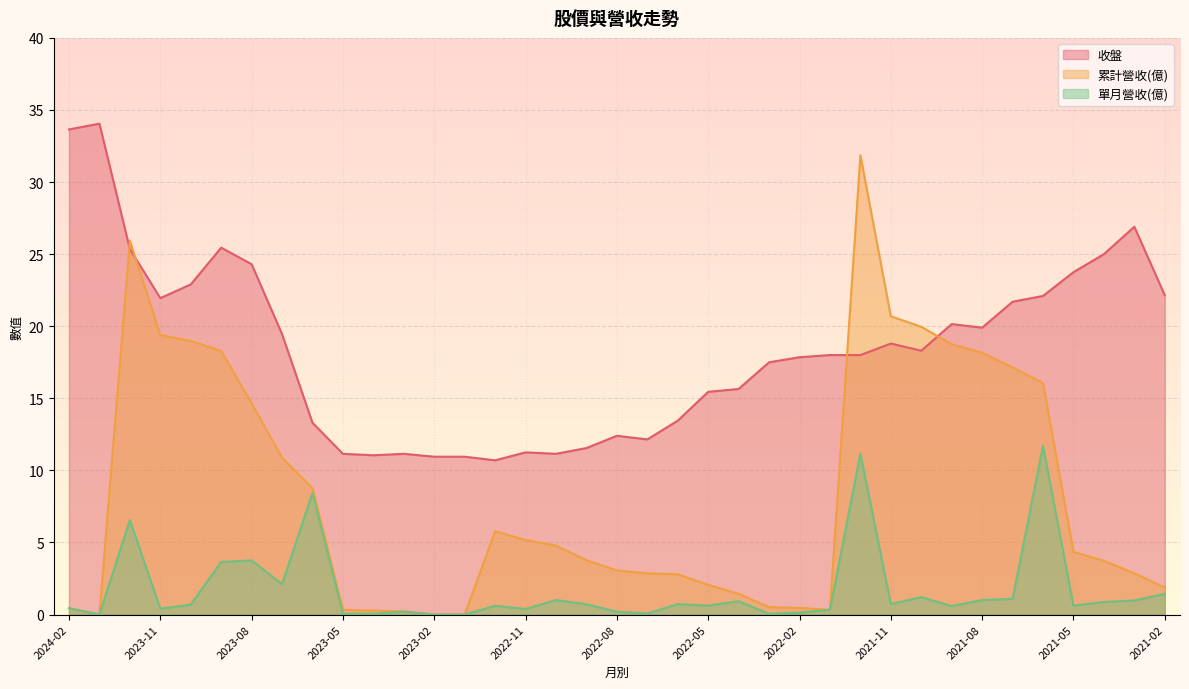

The value of 單月營收(億) at 2021-10 is 1.2. True or false?

True